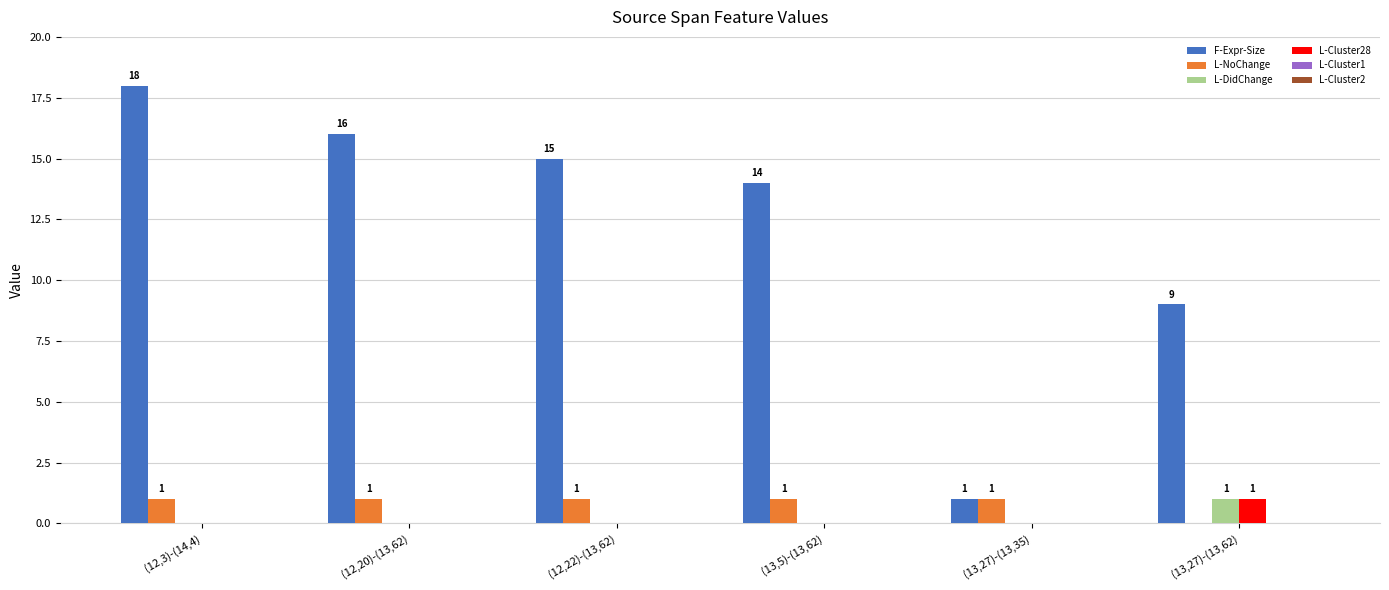

What is the greatest value displayed?

18